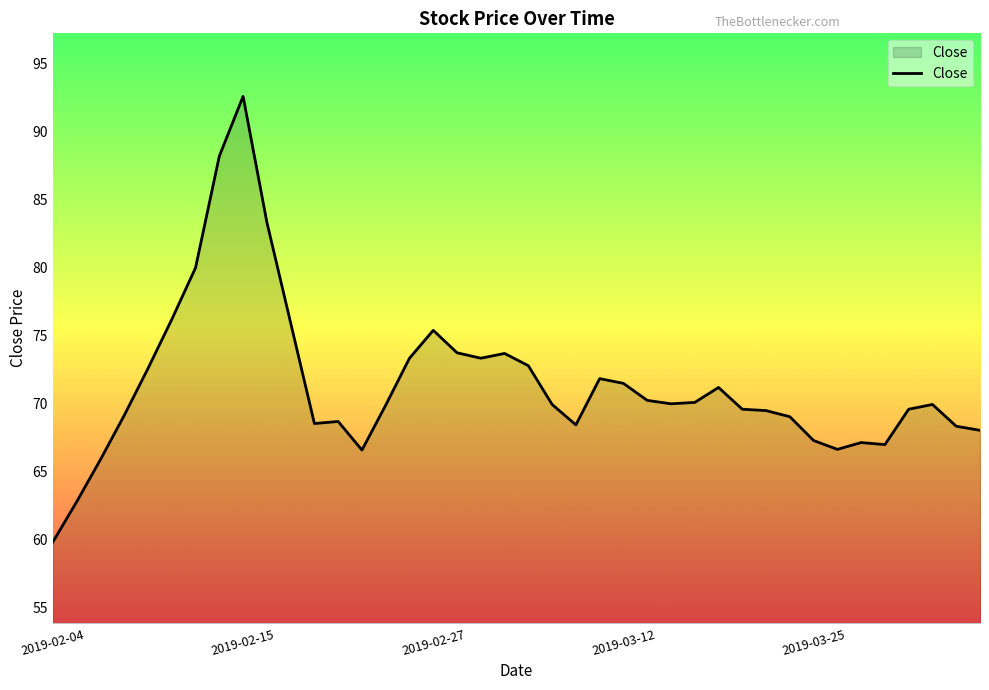

What is the greatest value displayed?

92.6